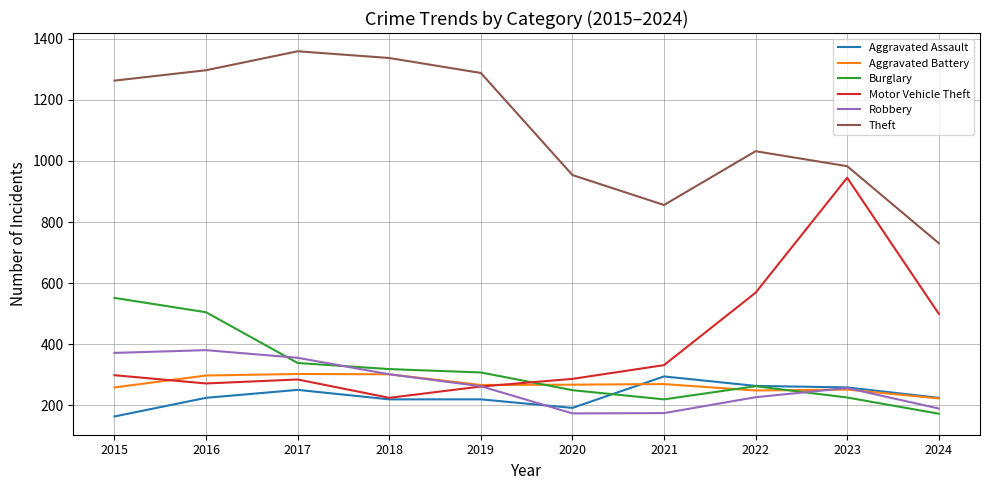

What is the approximate value of Motor Vehicle Theft at 2017, to the nearest 100?

300